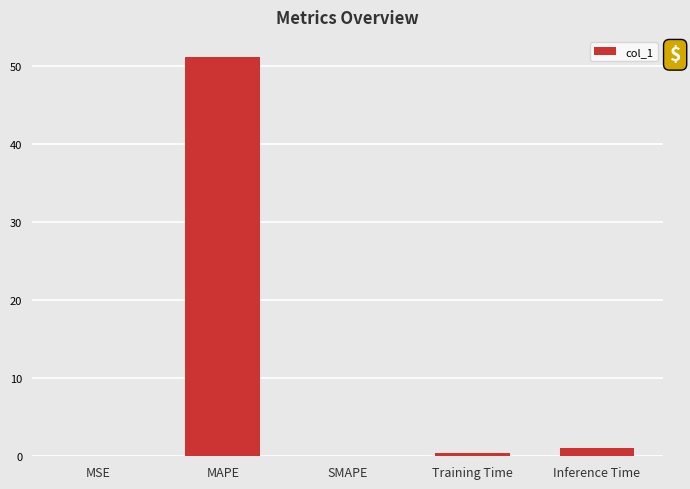

The value at MAPE is 51.2. True or false?

True